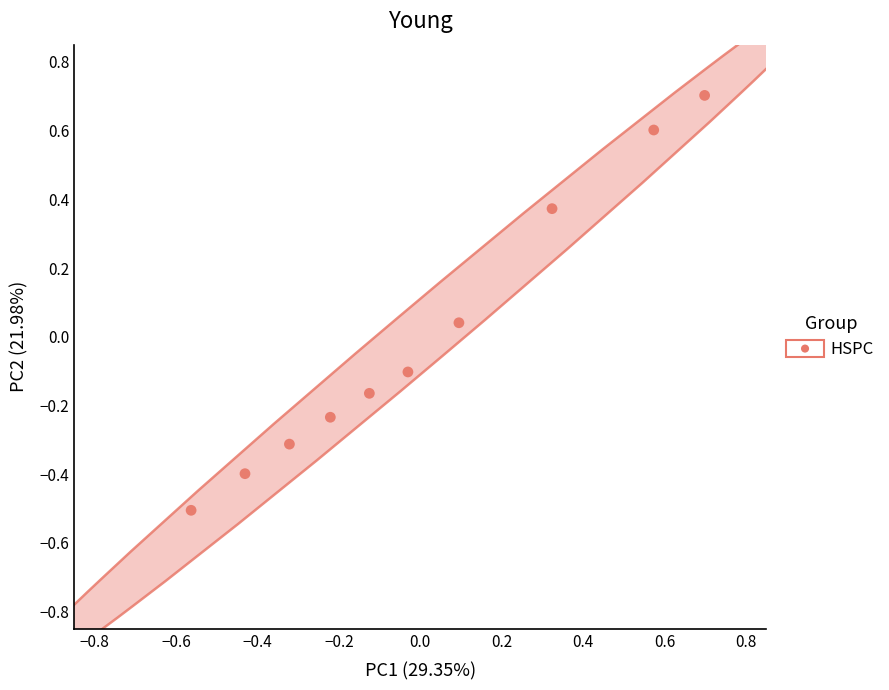

What is the range of X values (max minus min)?

1.3